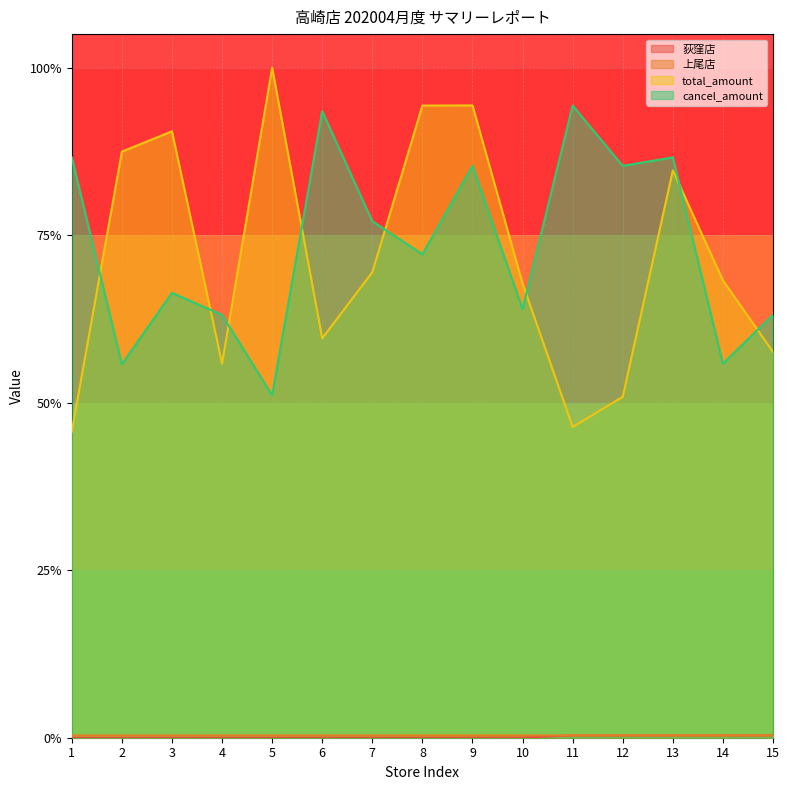

What are all the series names shown in the legend?

荻窪店, 上尾店, total_amount, cancel_amount